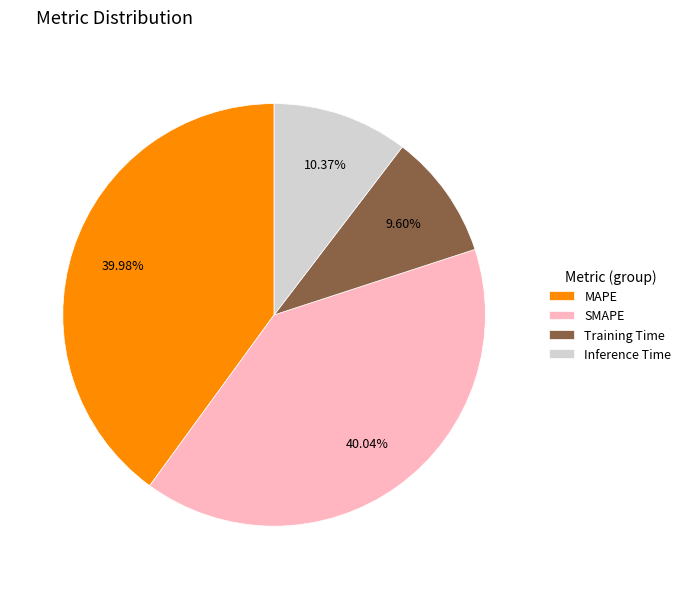

To the nearest percent, what is the difference between the Training Time and SMAPE slice percentages?

30%